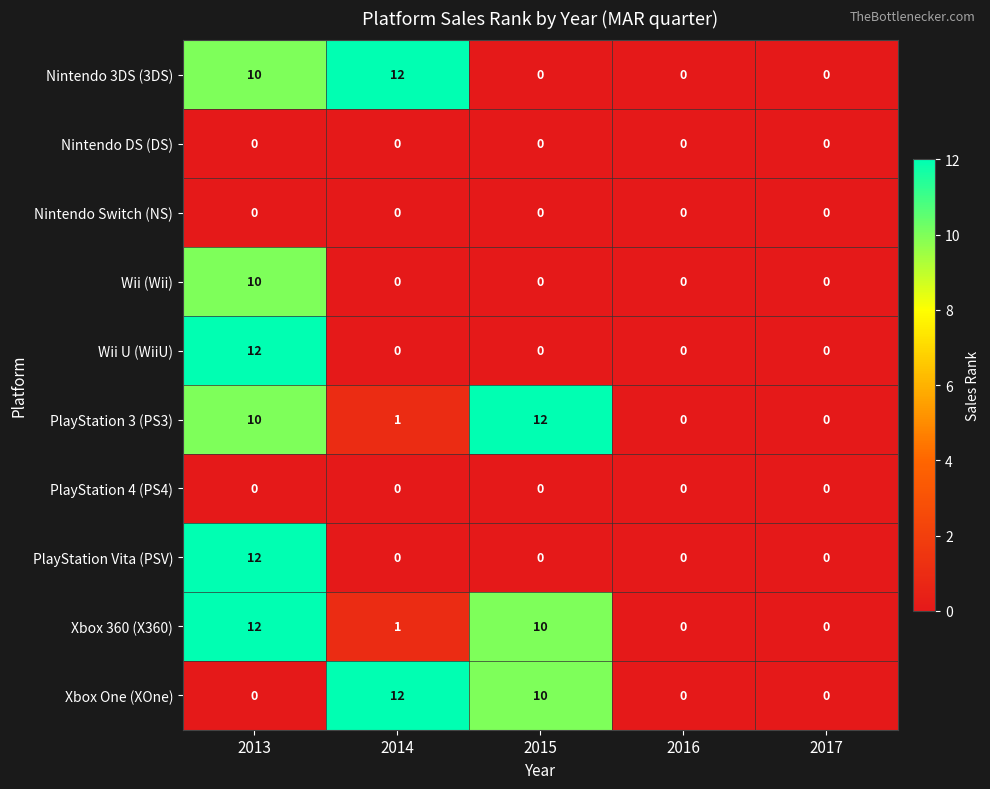

The PlayStation Vita (PSV) series shows 12 at 2013. True or false?

True